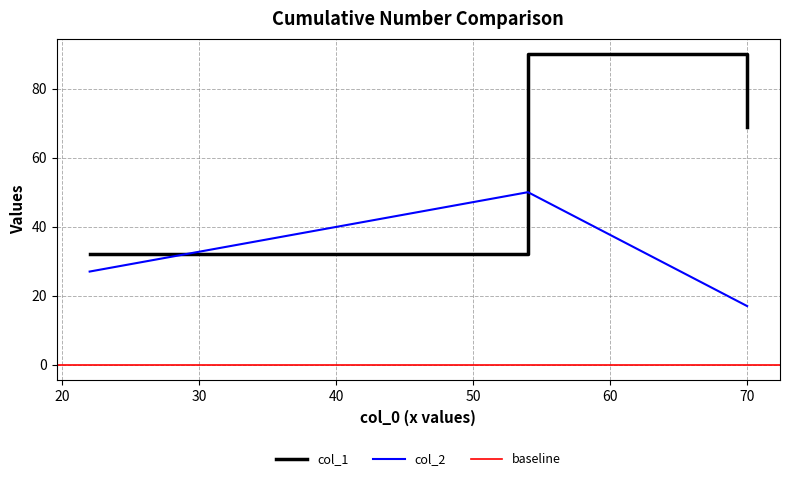

At how many categories does at least one series exceed 27?

3